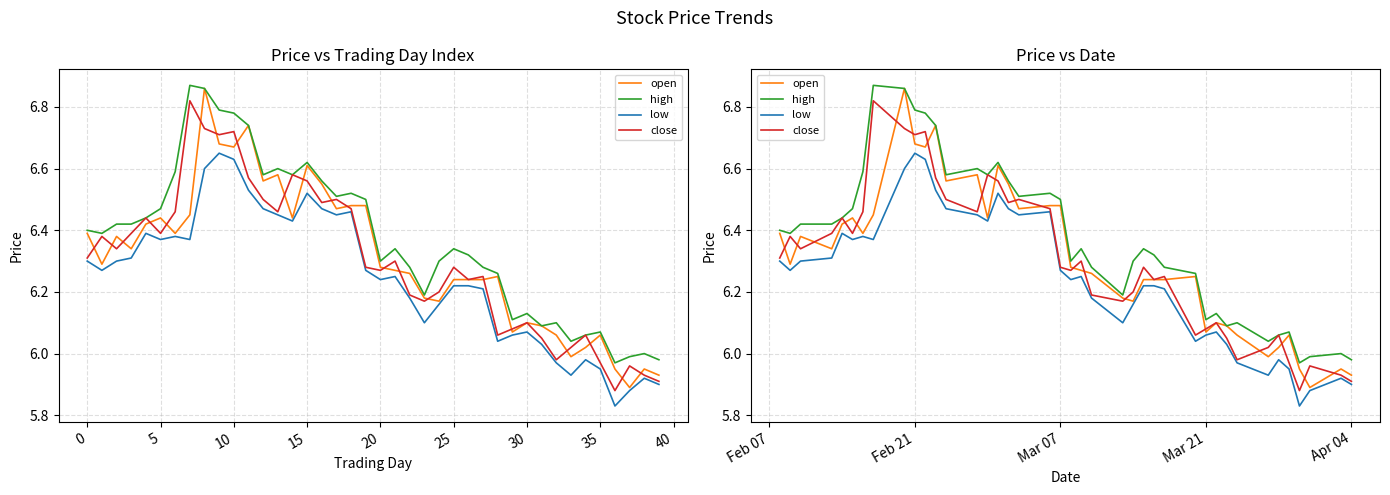

How many data points in low are above 6?

32